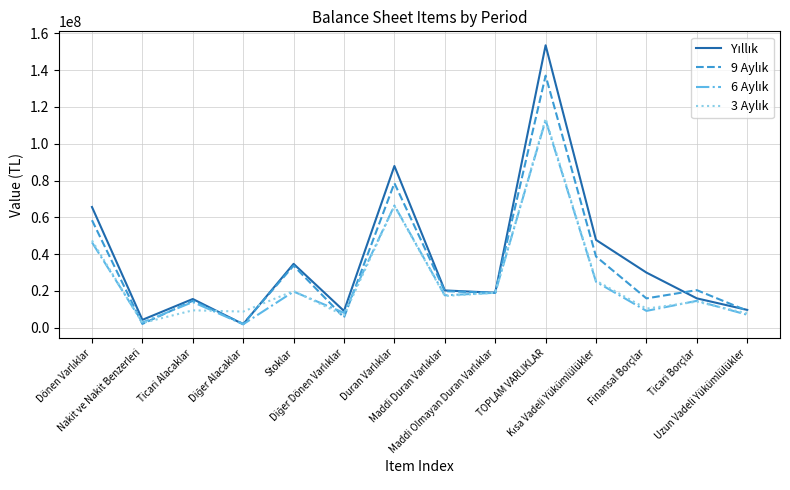

What is the value of the 6 Aylık point at the 2nd from the left?

2846727